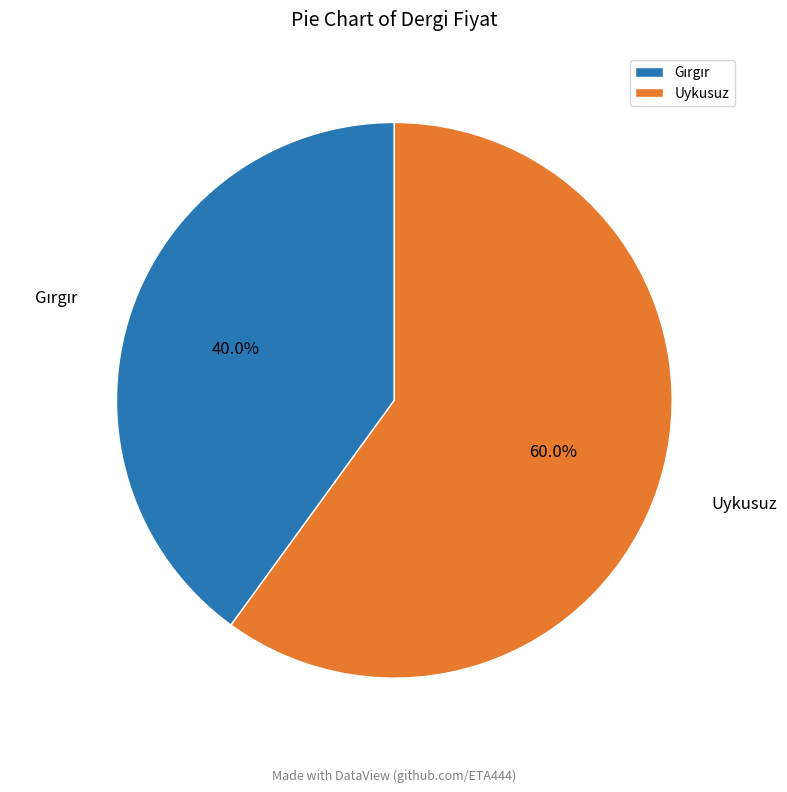

How much of the chart is everything except Uykusuz?

40.0%